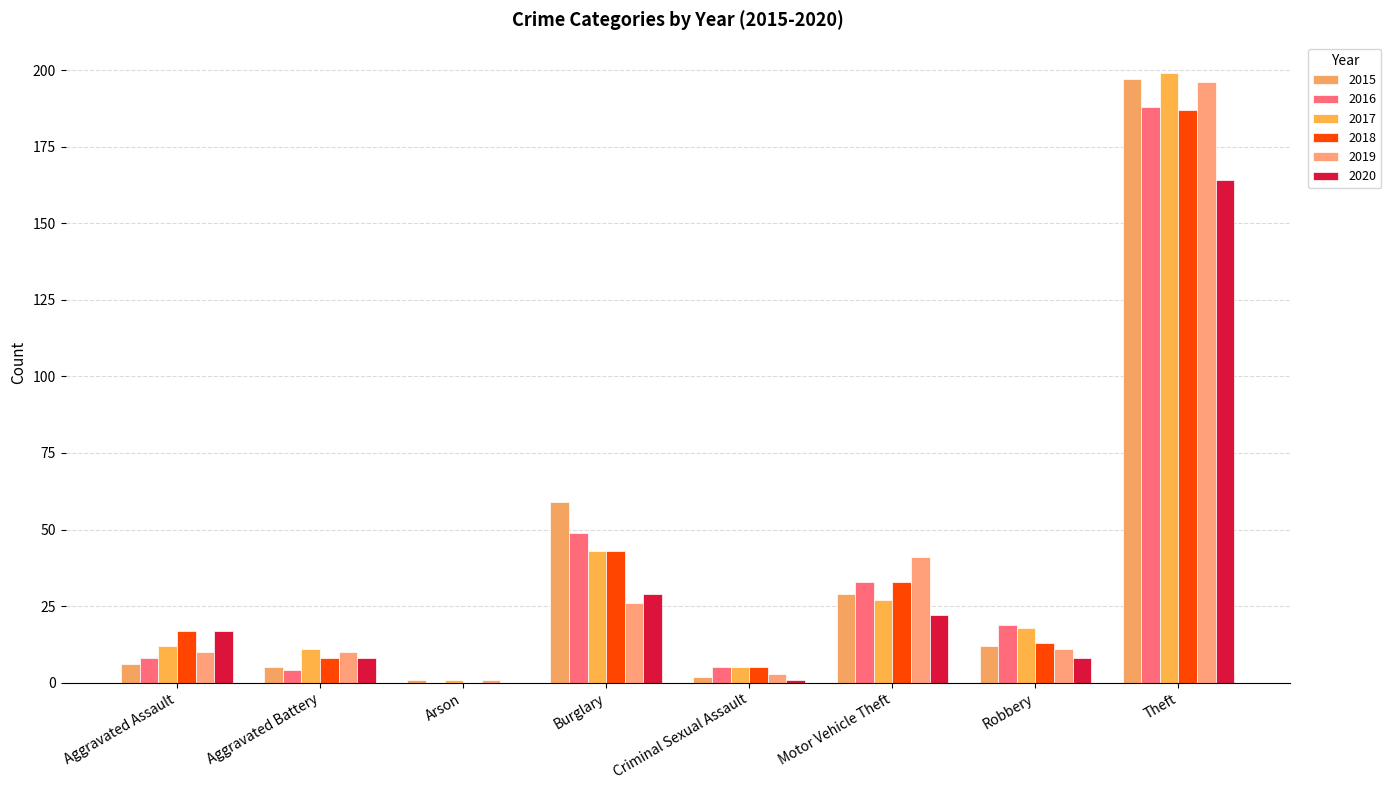

At which label does 2017 first exceed 18?

Burglary